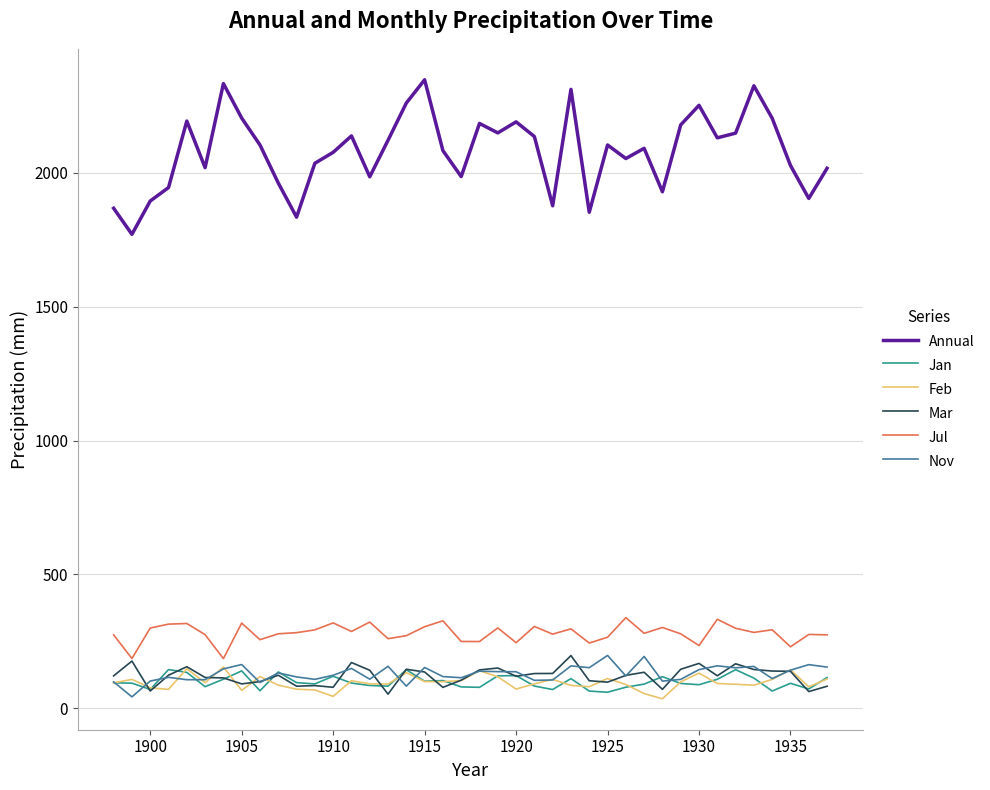

Which series has the largest total across all categories?

Annual